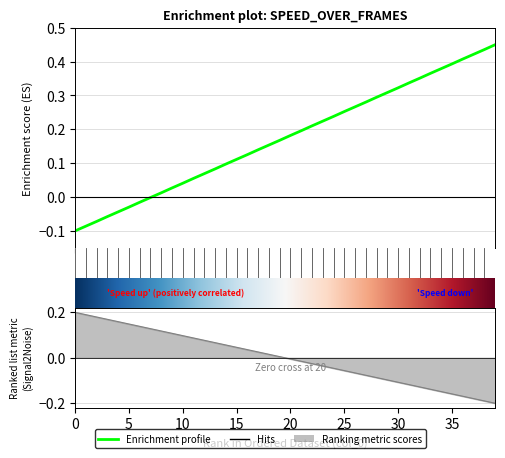

What is the smallest value displayed?

-0.1